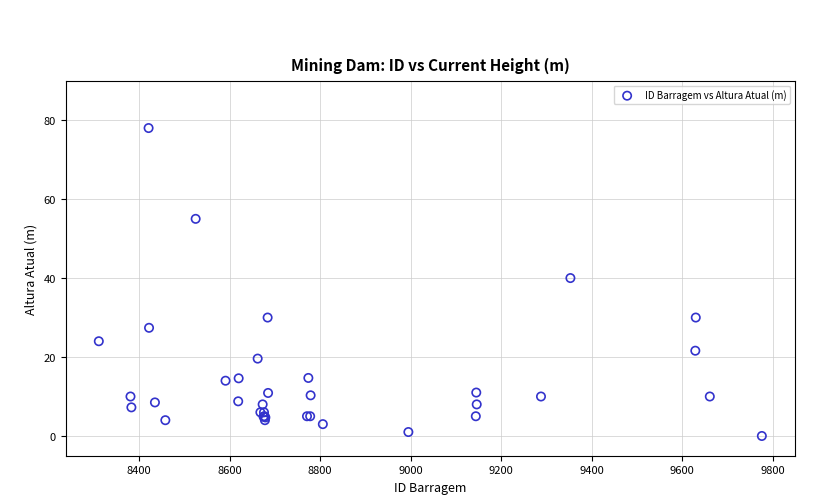

What Y value in the scatter plot is closest to 39?

40.0